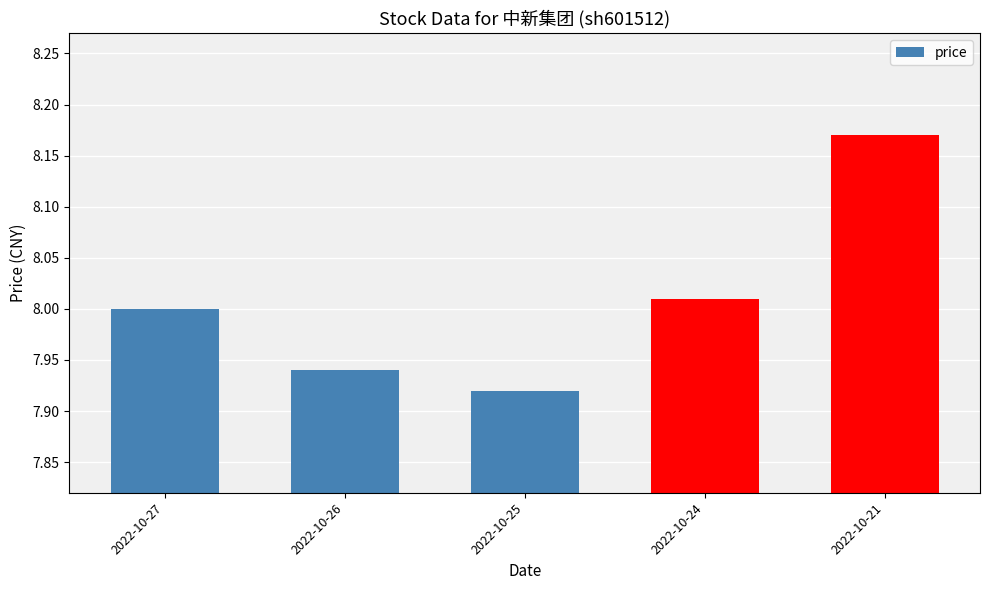

Where is the data nearest to the value 8?

2022-10-27